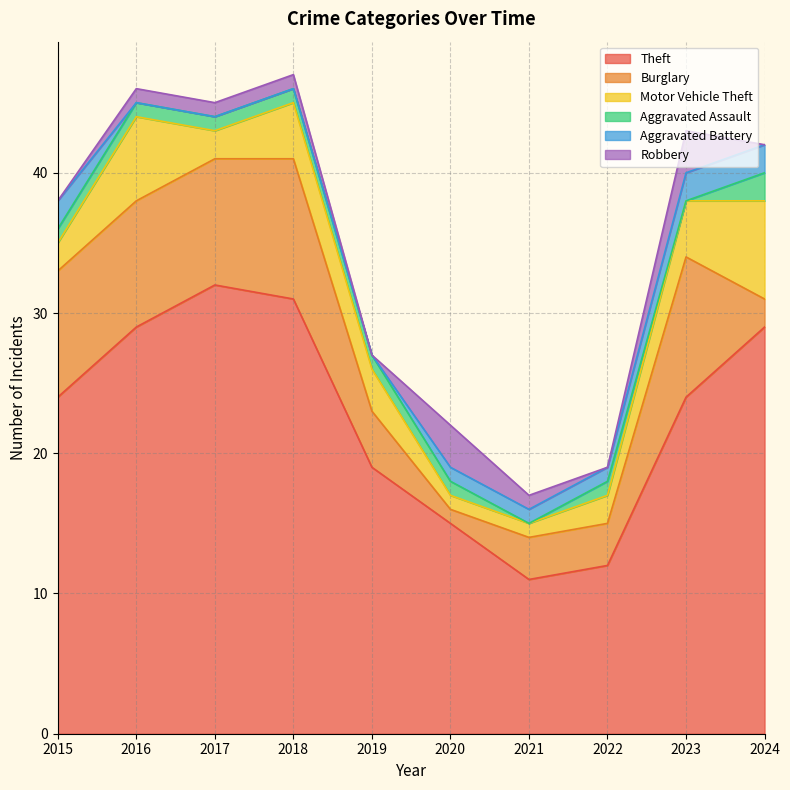

How many lines are shown in the chart?

6